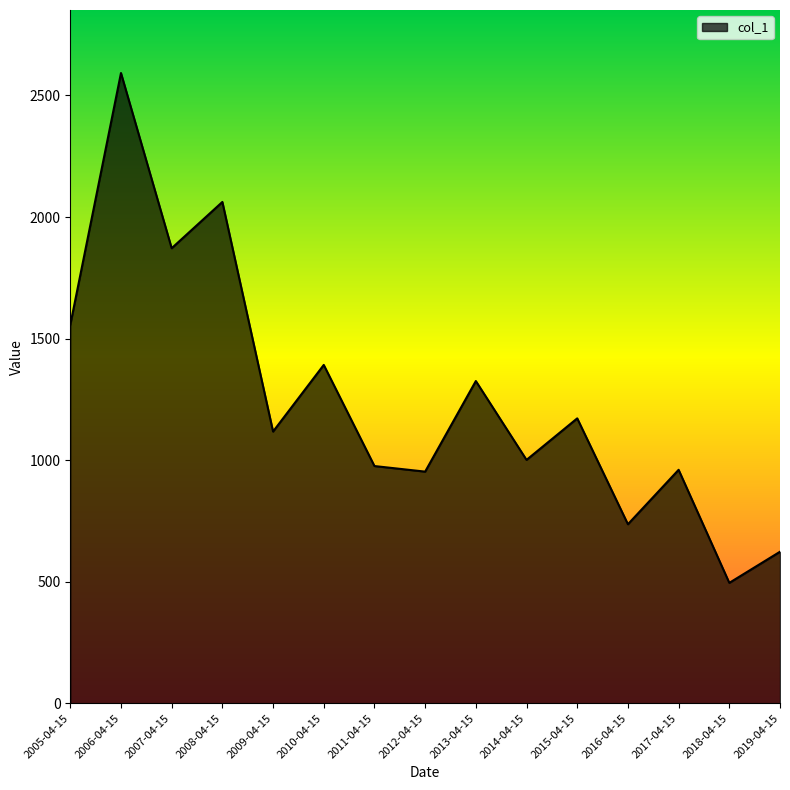

What is the smallest value displayed?

495.2